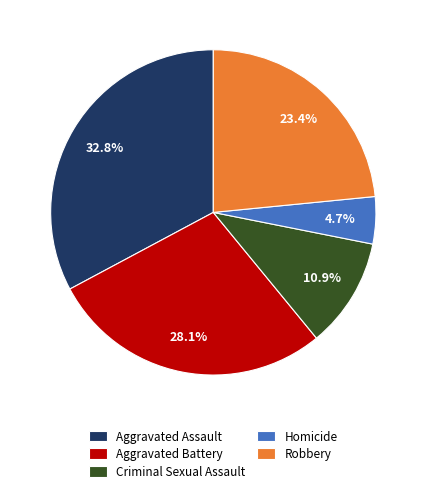

How many slices are in this pie chart?

5